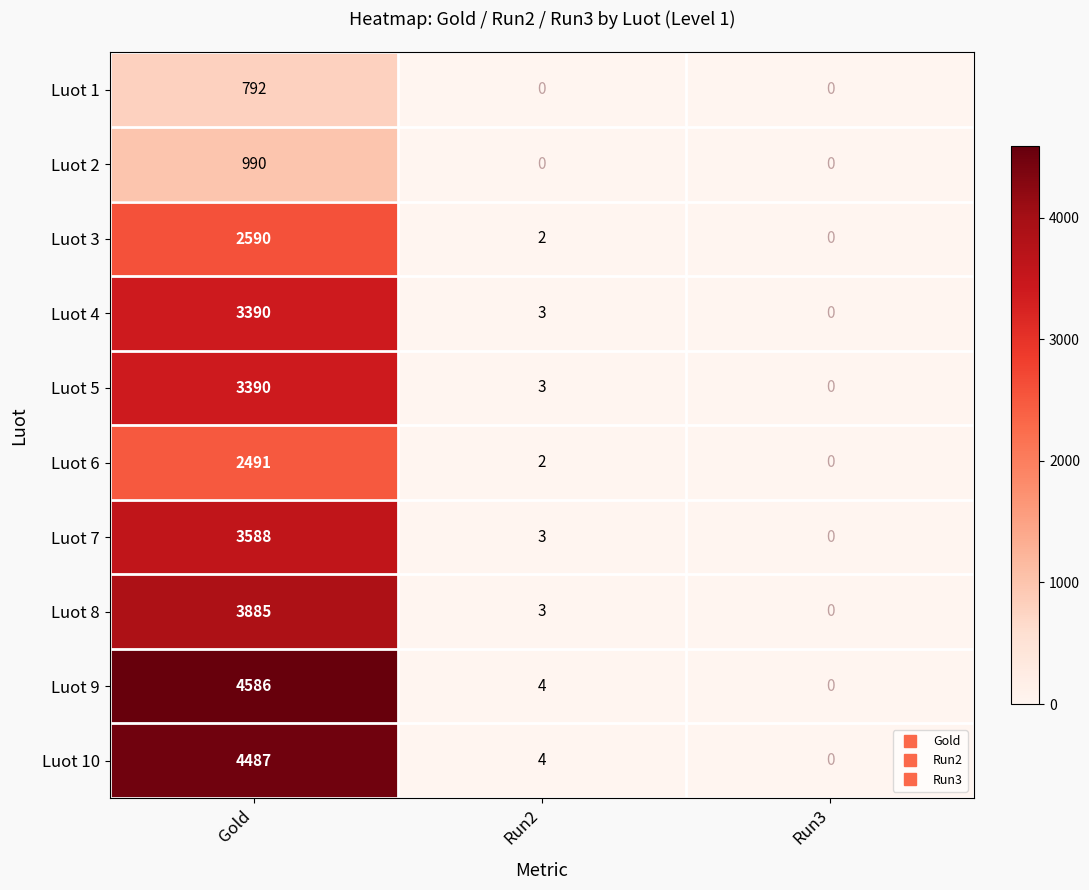

Count the number of data series in this chart.

10